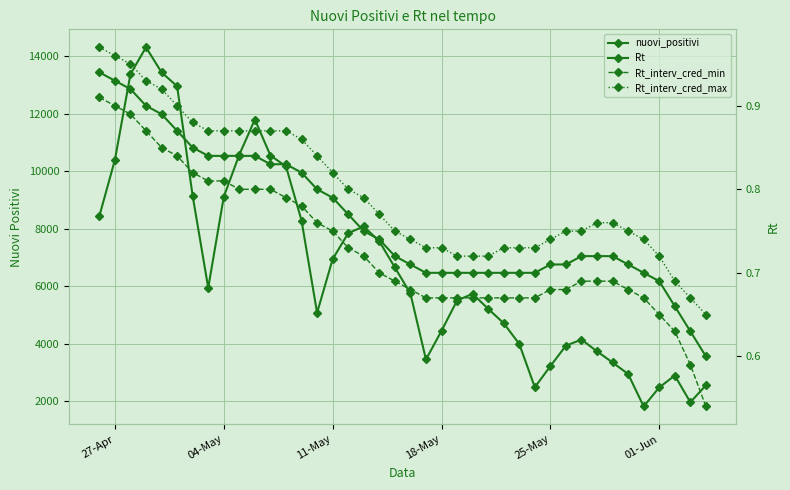

Which series has the widest spread of values?

nuovi_positivi